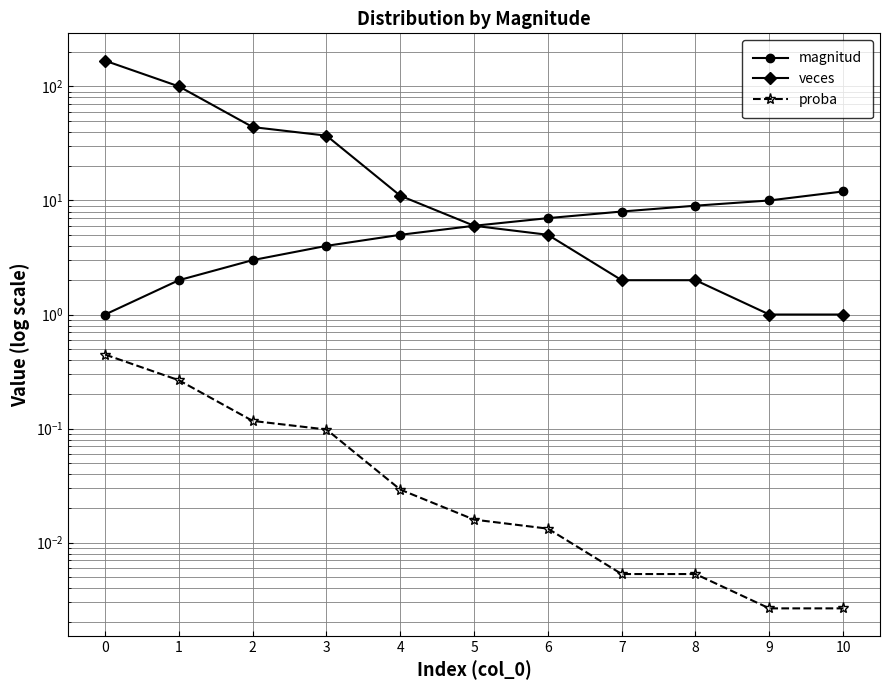

What is the total value across all series at 7?

10.0